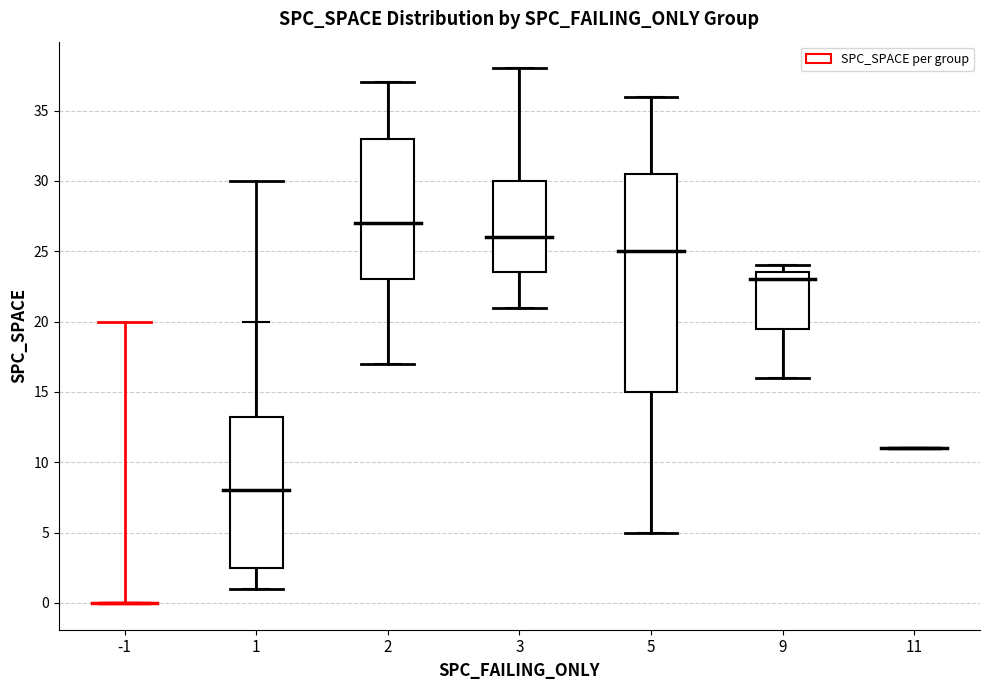

Reading left to right, read every box against the y-axis: the position of its median line, the range the box covers, and the ends of its whiskers. The values are not printed on the chart, so give them approximately, as read against the axis.

-1: box collapsed to a line at 0.0, whiskers 0.0 to 0.0
1: median 8.0, box 2.5 to 13.5, whiskers 1.0 to 20.0
2: median 27.0, box 23.0 to 33.0, whiskers 17.0 to 37.0
3: median 26.0, box 23.5 to 30.0, whiskers 21.0 to 38.0
5: median 25.0, box 15.0 to 30.5, whiskers 5.0 to 36.0
9: median 23.0, box 19.5 to 23.5, whiskers 16.0 to 24.0
11: box collapsed to a line at 11.0, whiskers 11.0 to 11.0